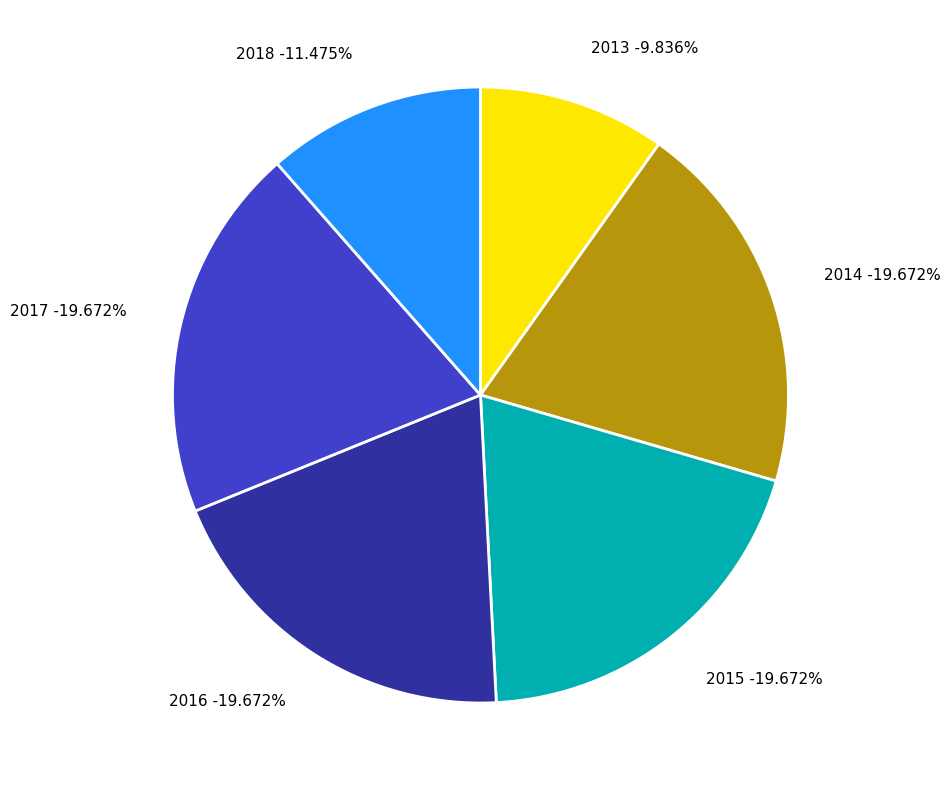

How many slices are in this pie chart?

6